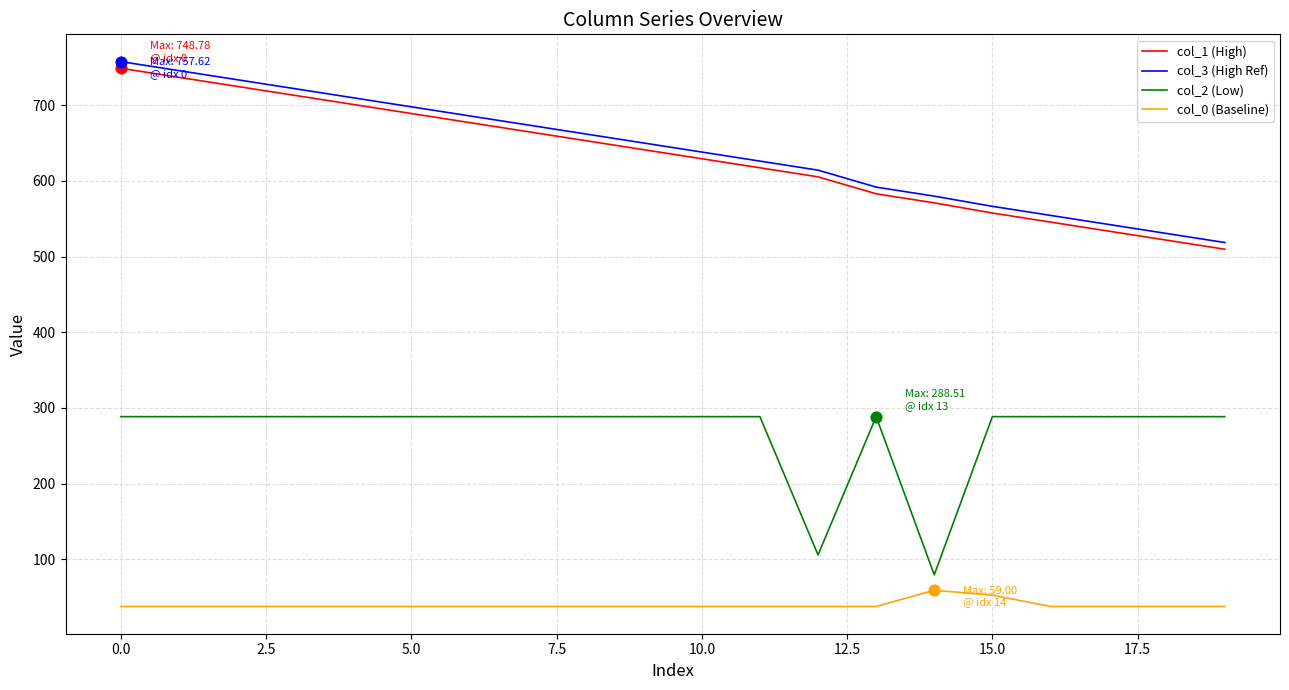

What is the greatest value displayed?

757.6